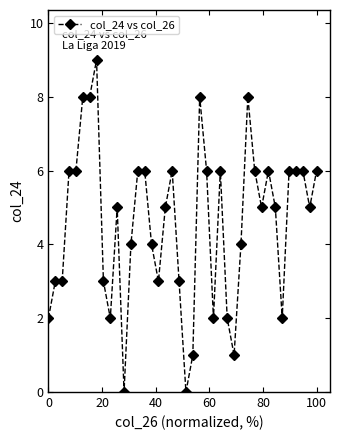

True or false: the data has more than 2 interior local peaks.

True